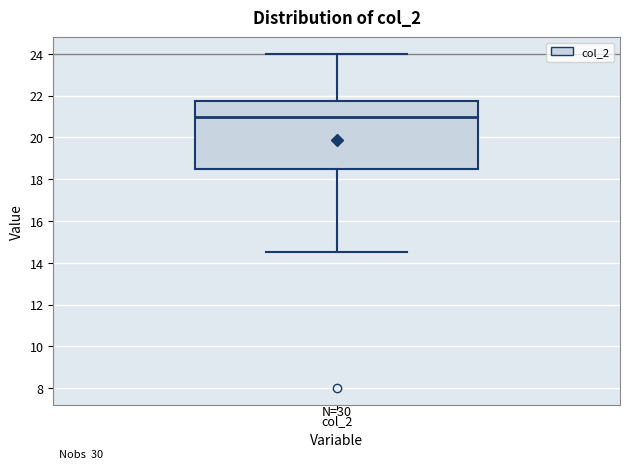

Where is the lower edge of the box for col_2 on the y-axis? The values are not printed on the chart, so give them approximately, as read against the axis.

18.6